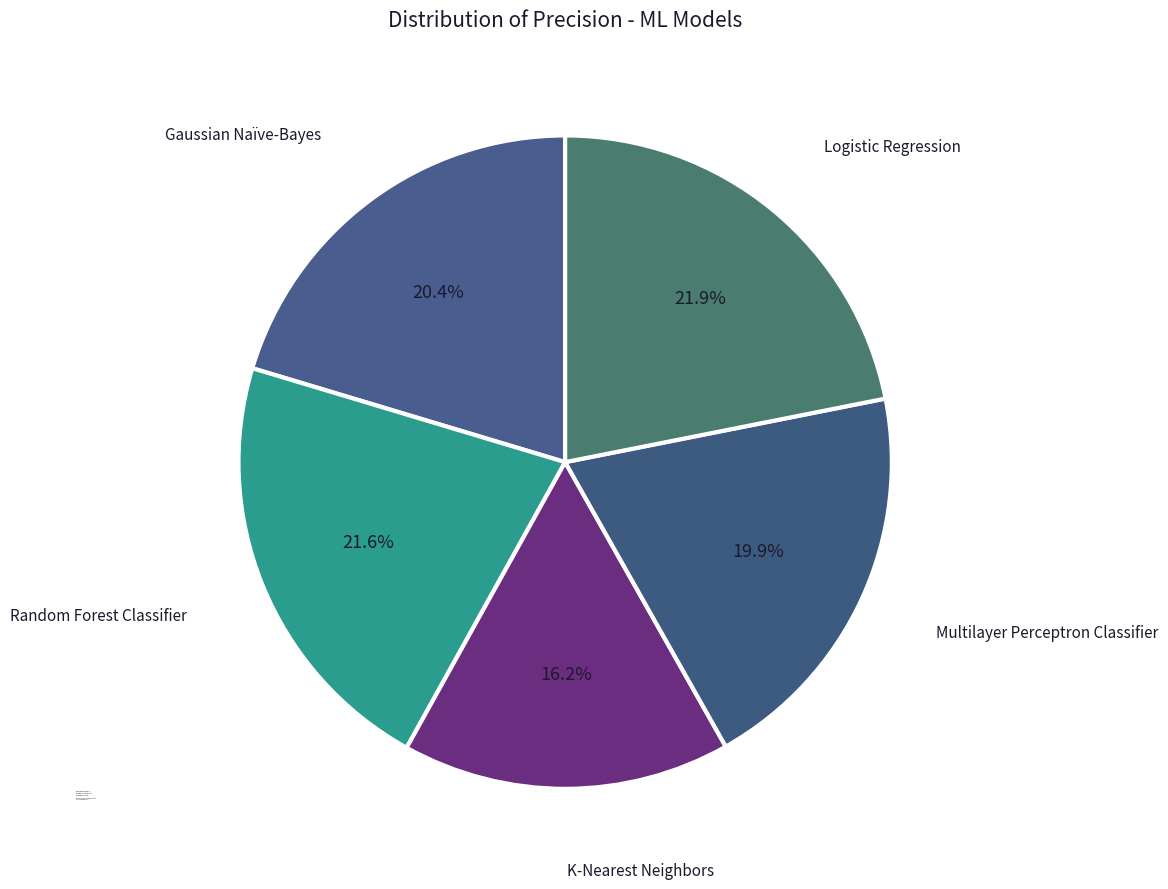

Count the number of slices in the pie.

5